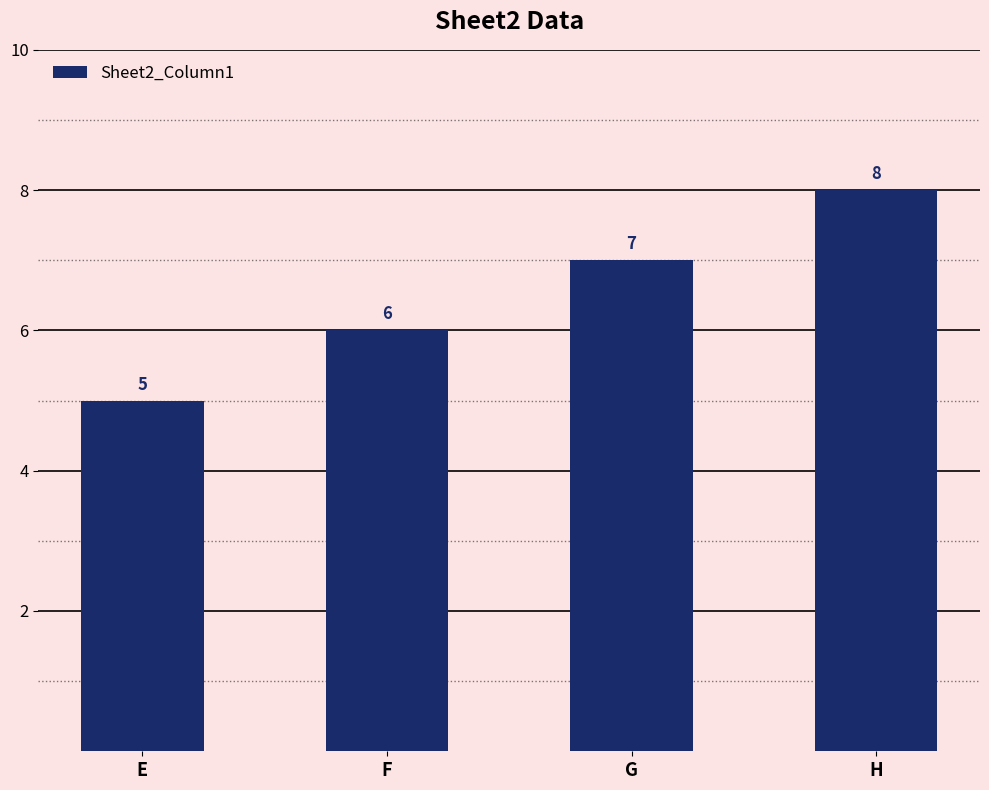

List the labels in order of value, smallest first.

E, F, G, H